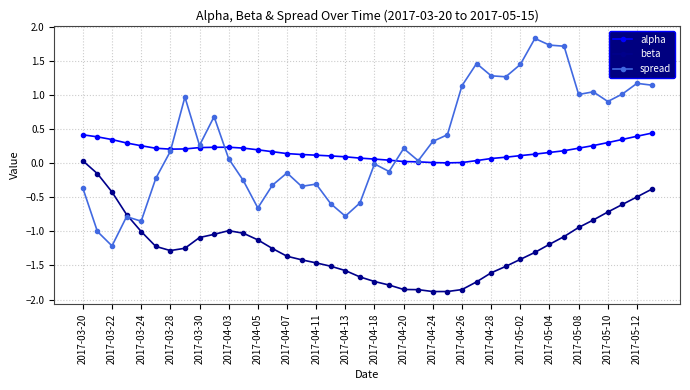

Which series has the largest range (max minus min)?

spread